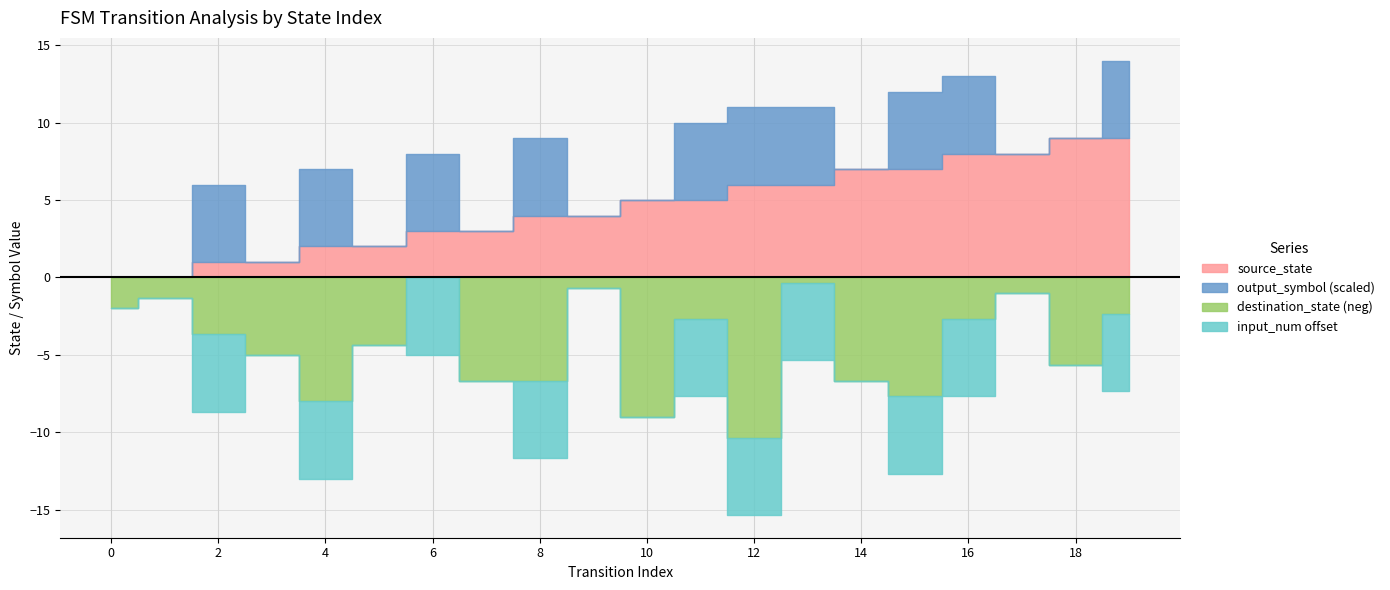

Does the chart have visible grid lines?

Yes